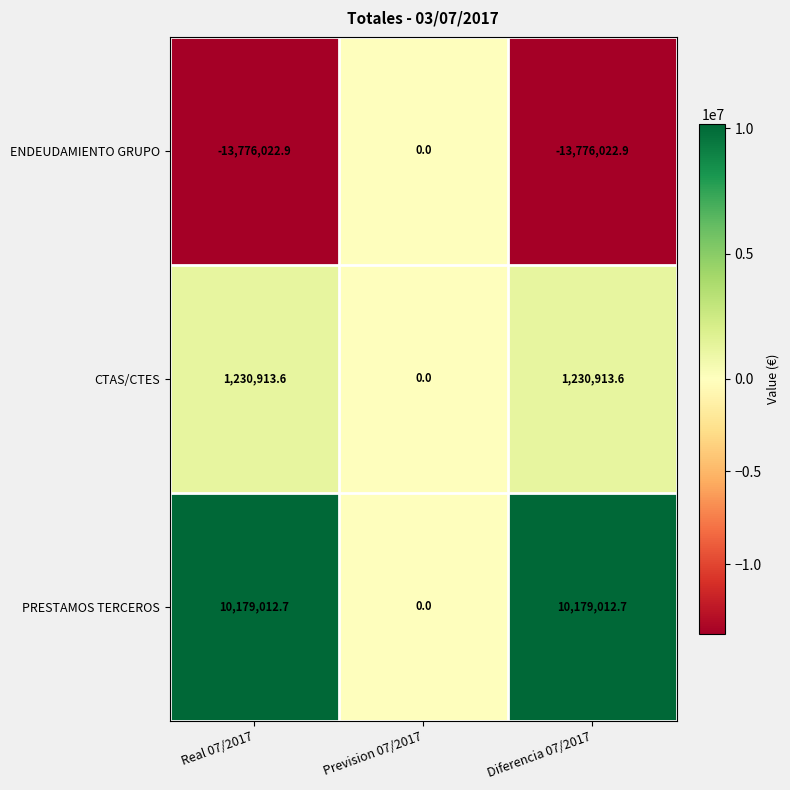

What is the spread (max minus min) of values at Diferencia 07/2017?

23955035.6